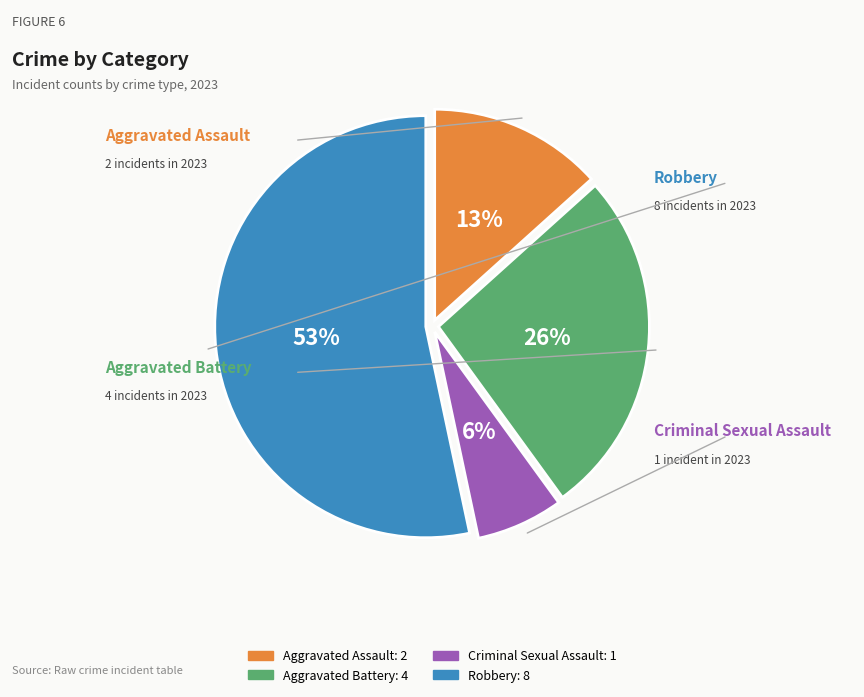

The Aggravated Assault slice represents 3% of the pie. True or false?

False